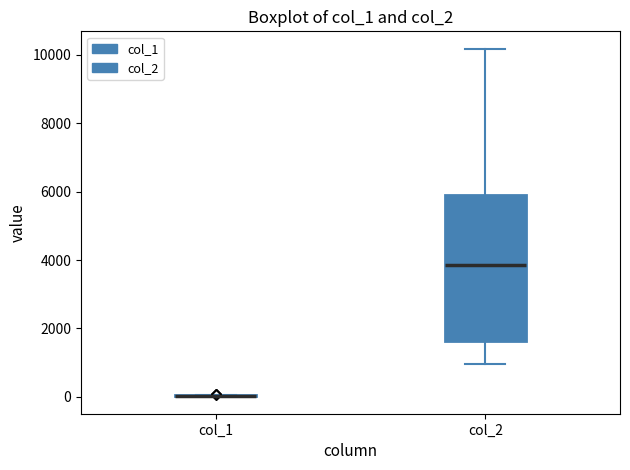

Comparing the boxes themselves (not the whiskers), which one is the tallest?

col_2